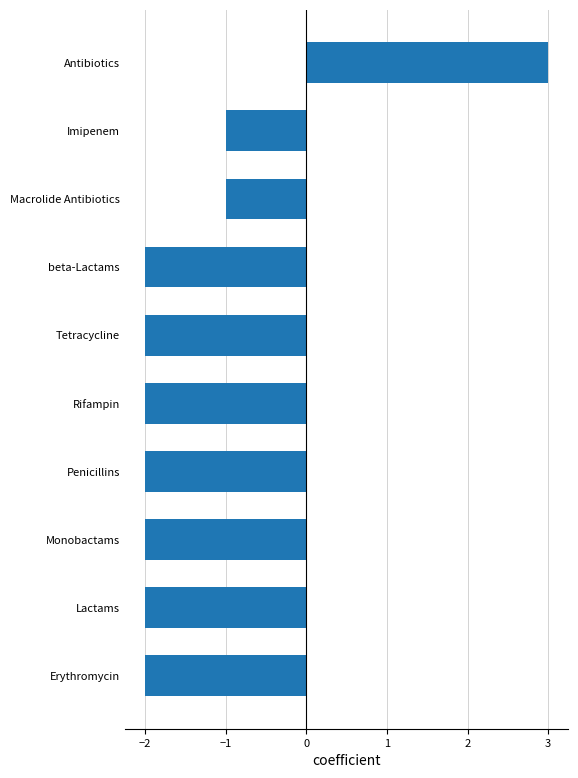

The value at beta-Lactams is -1. True or false?

False